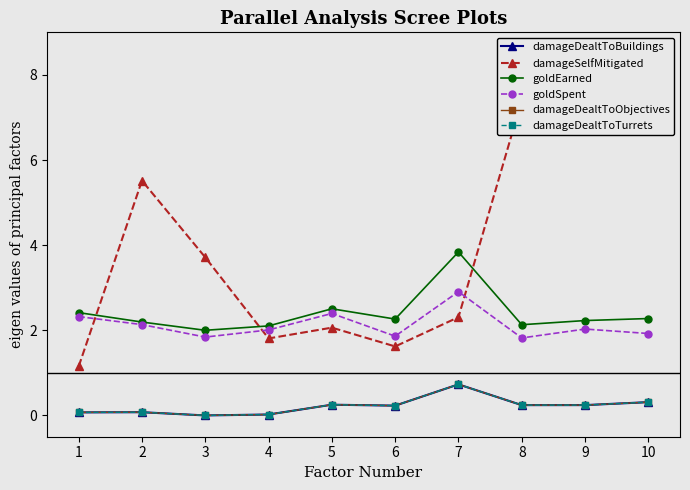

What is the greatest value displayed?

8.0